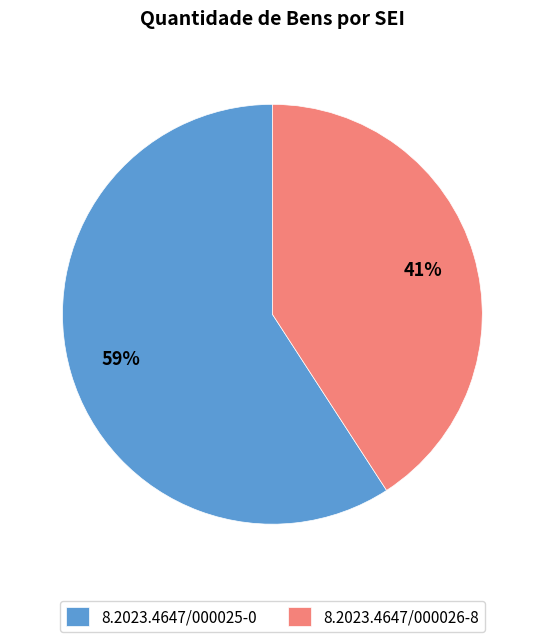

How many slices are in this pie chart?

2